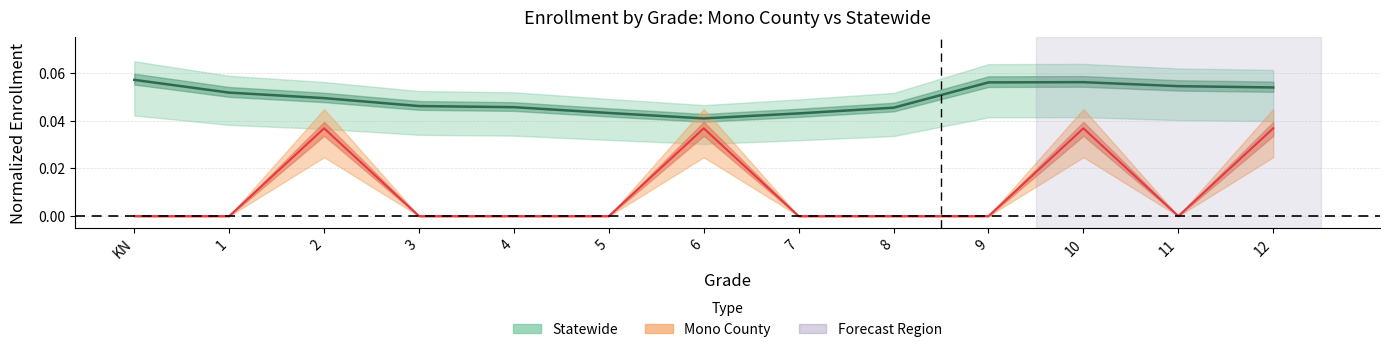

List the series in order of their peak value, lowest first.

Mono County, Statewide